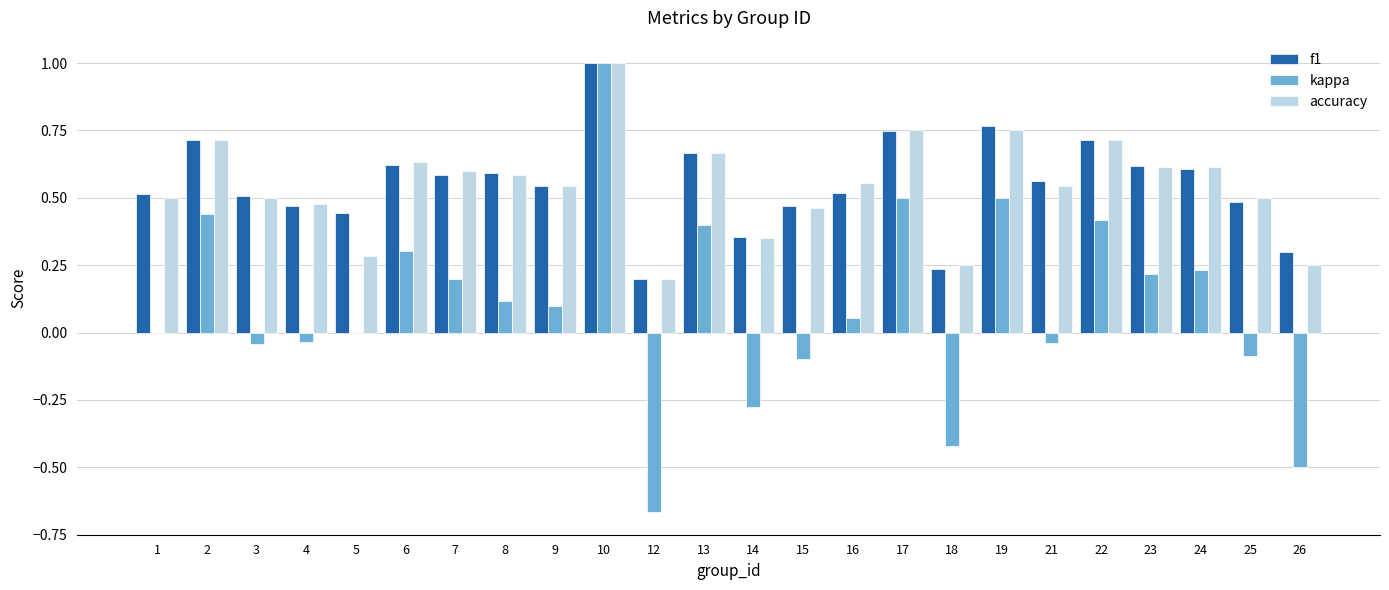

What is the maximum value shown in the chart?

1.0